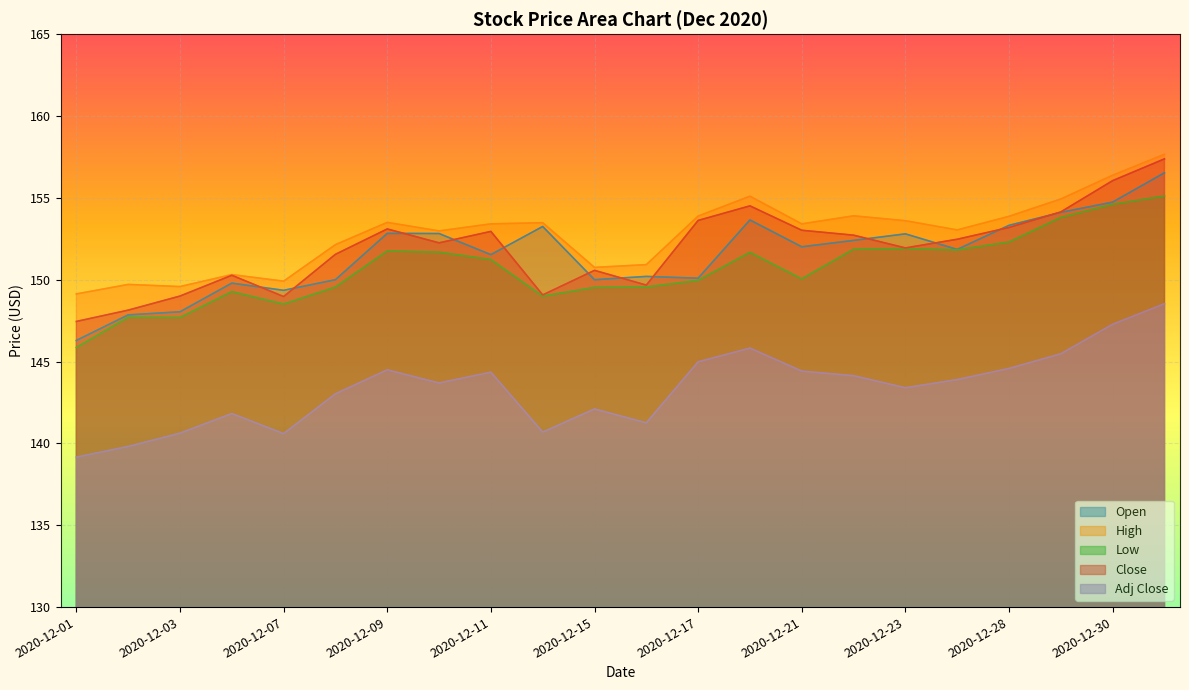

In Adj Close, how many points are higher than both neighbors (excluding endpoints)?

5